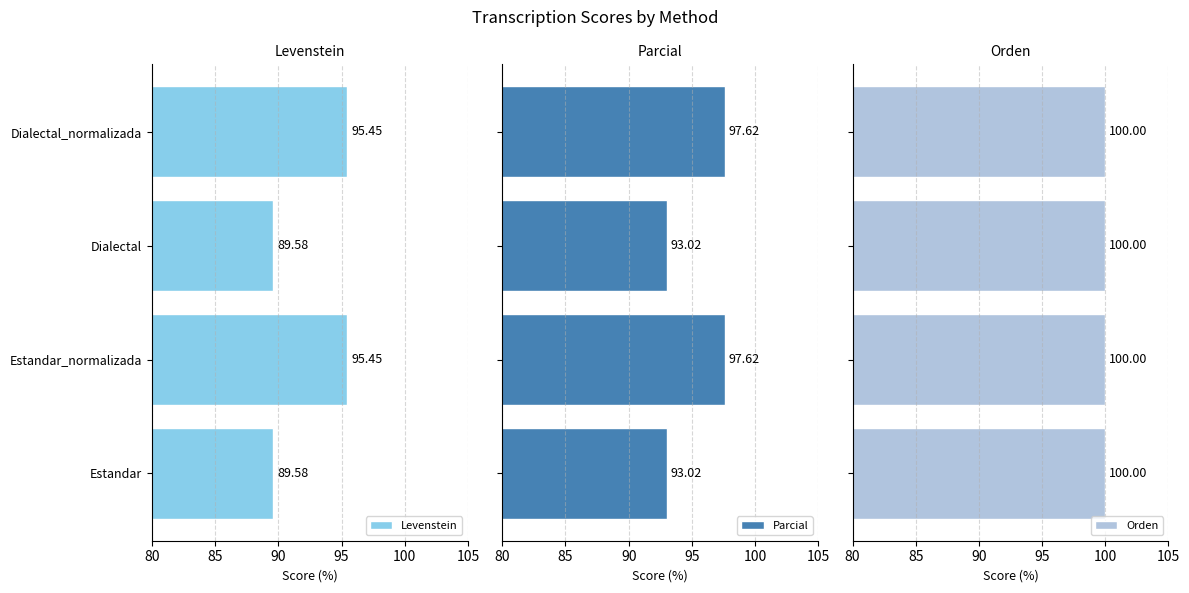

What is the difference between the Levenstein values at Estandar_normalizada and Dialectal?

5.9